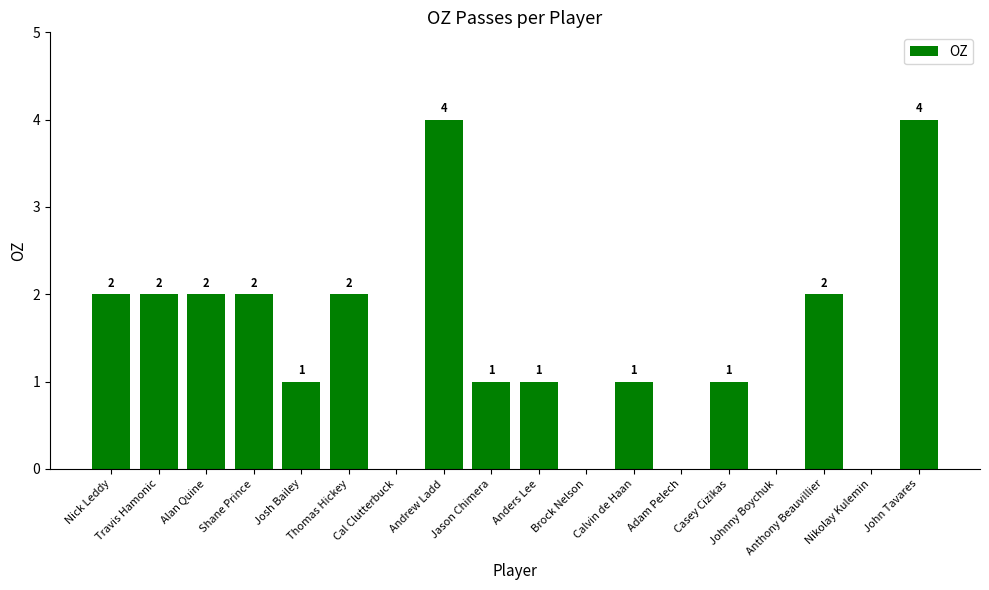

How many distinct data groups are displayed?

1